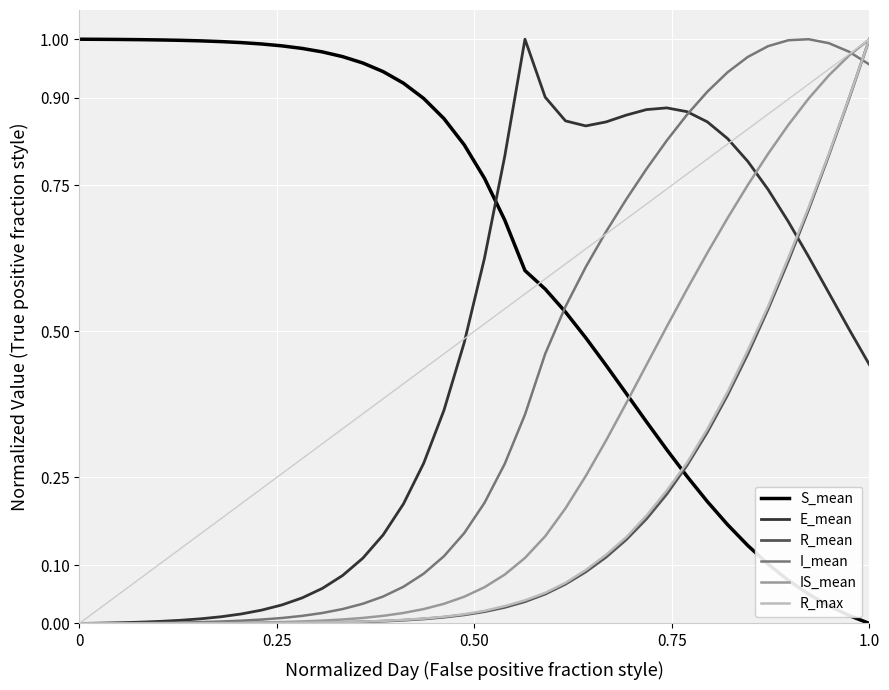

Which series has the largest total across all categories?

S_mean